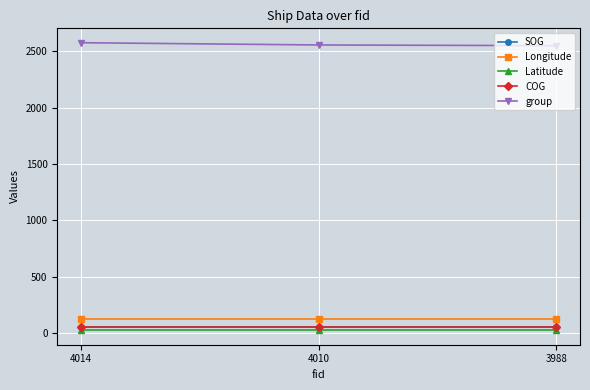

Is it true that Latitude equals 25.4 at 4010?

True